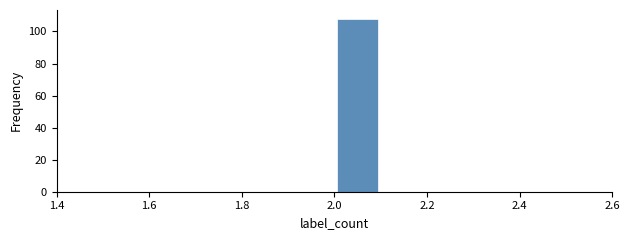

Over which range of the x-axis is the bar tallest?

2.0 to 2.1